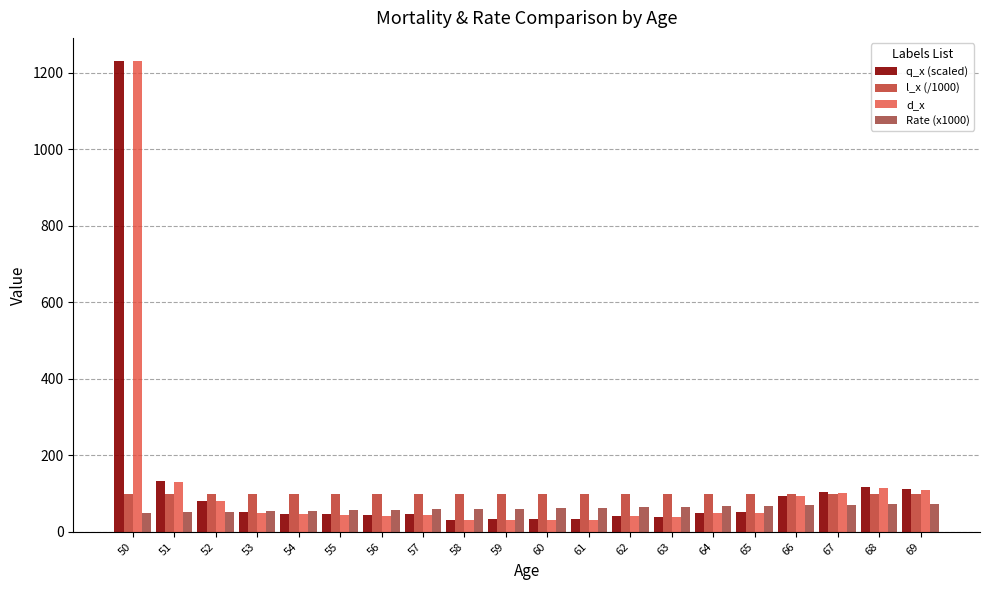

What is the maximum value for l_x (/1000)?

100.0